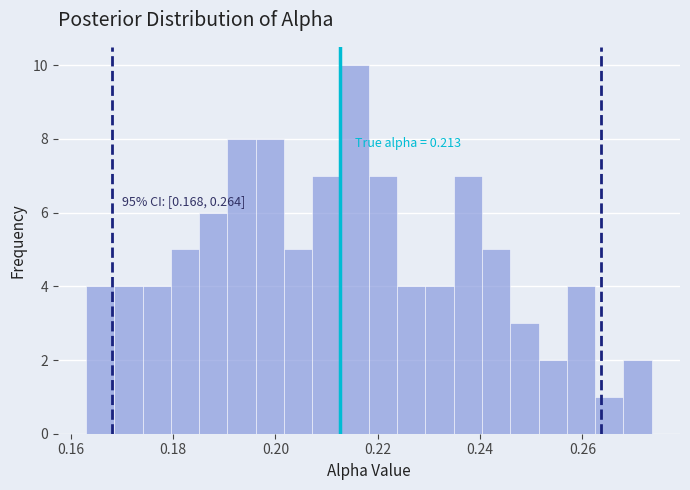

Around what value on the x-axis is the tallest bar? Give the approximate position of its centre, as read against the axis.

0.216